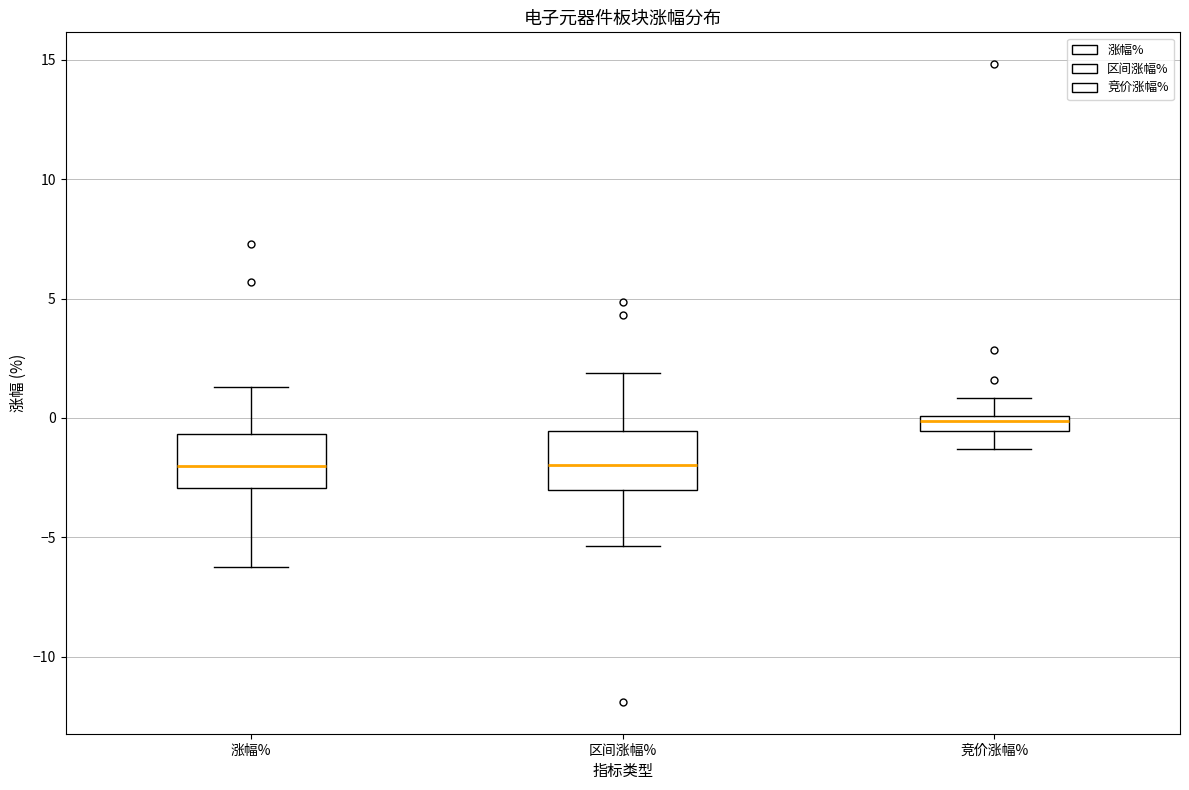

Which box has the highest median line?

竞价涨幅%